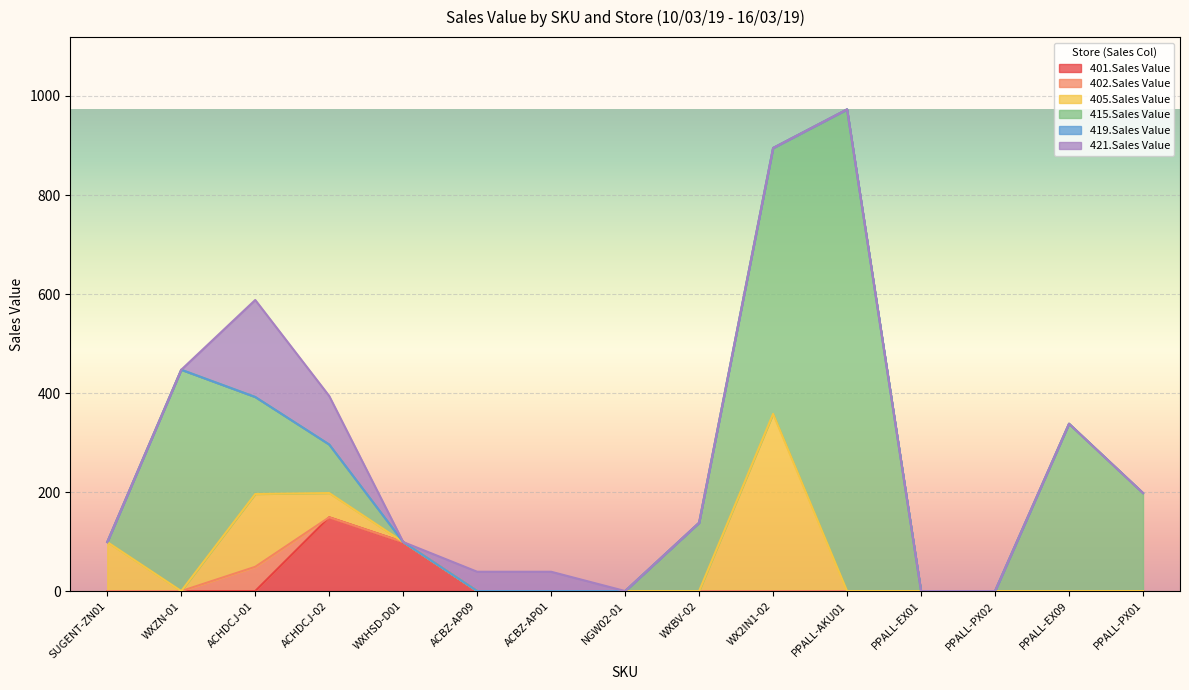

What position from the right is WXZN-01?

14